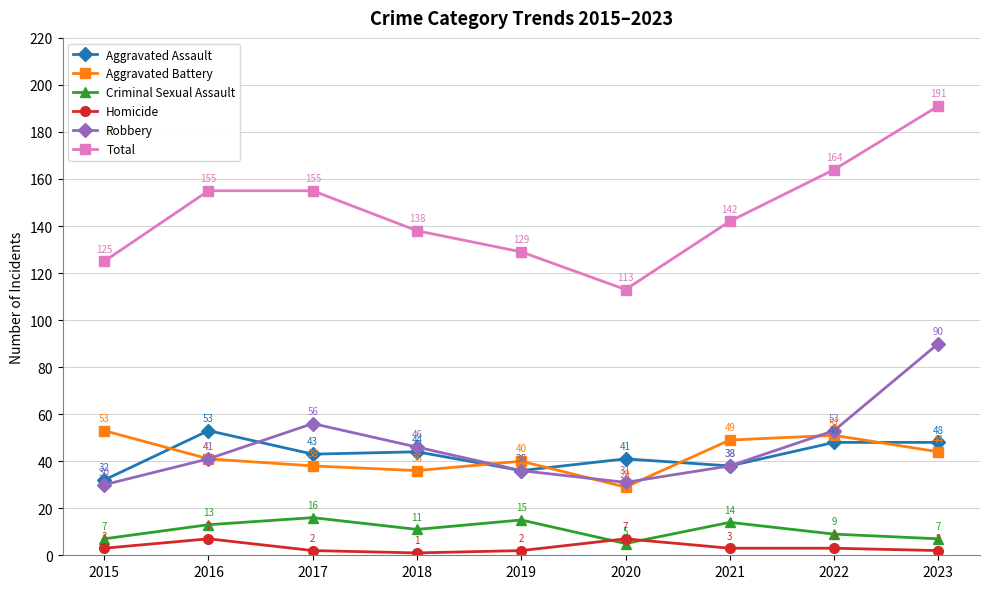

What is the value of the Homicide point at the 2nd from the left?

7